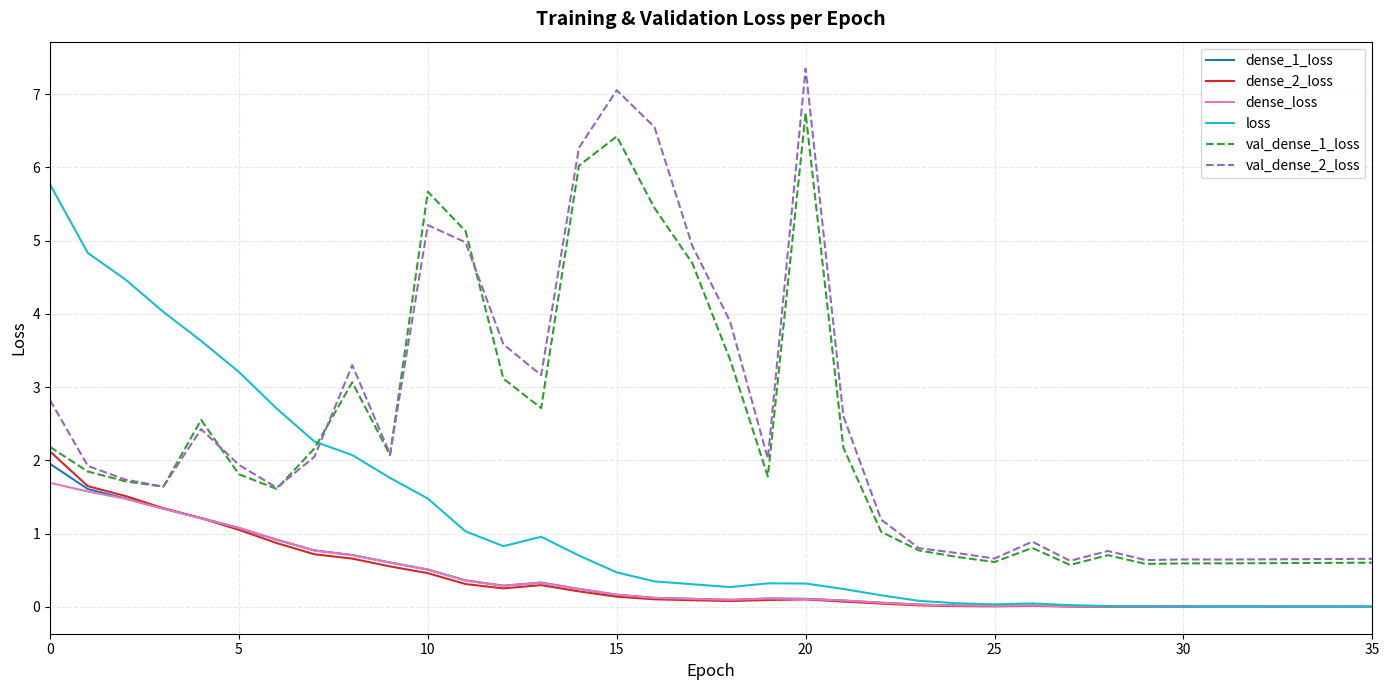

Which series has the largest range (max minus min)?

val_dense_2_loss